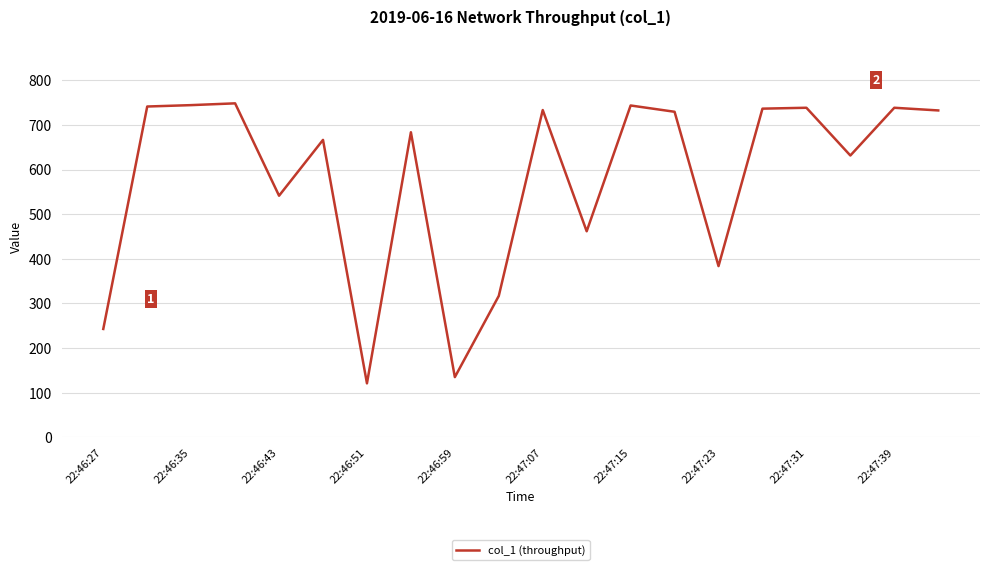

What is the difference between the maximum and minimum values?

627.5